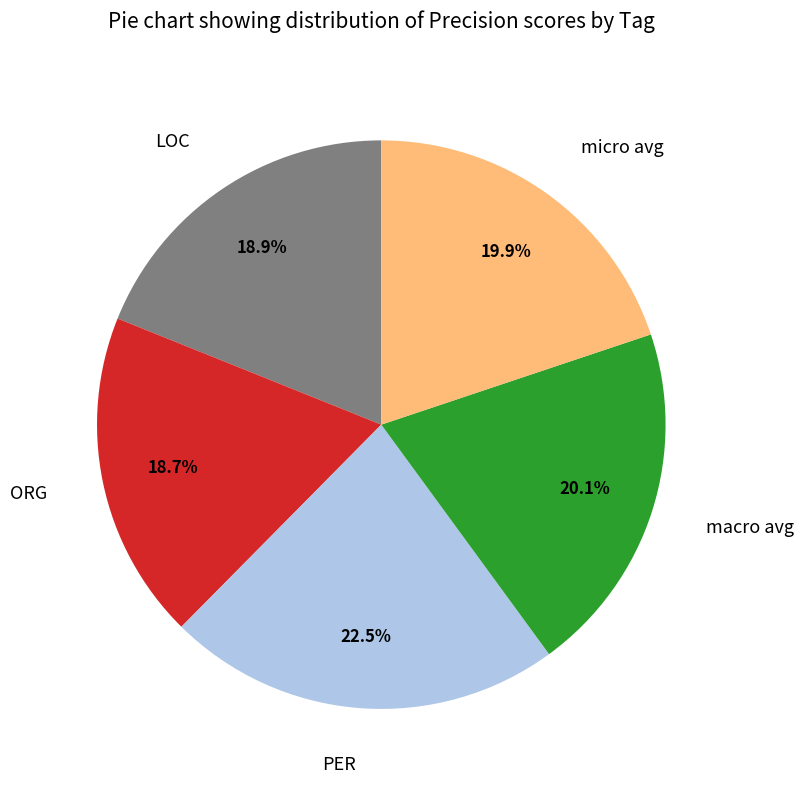

To the nearest percent, what portion does macro avg represent?

20%